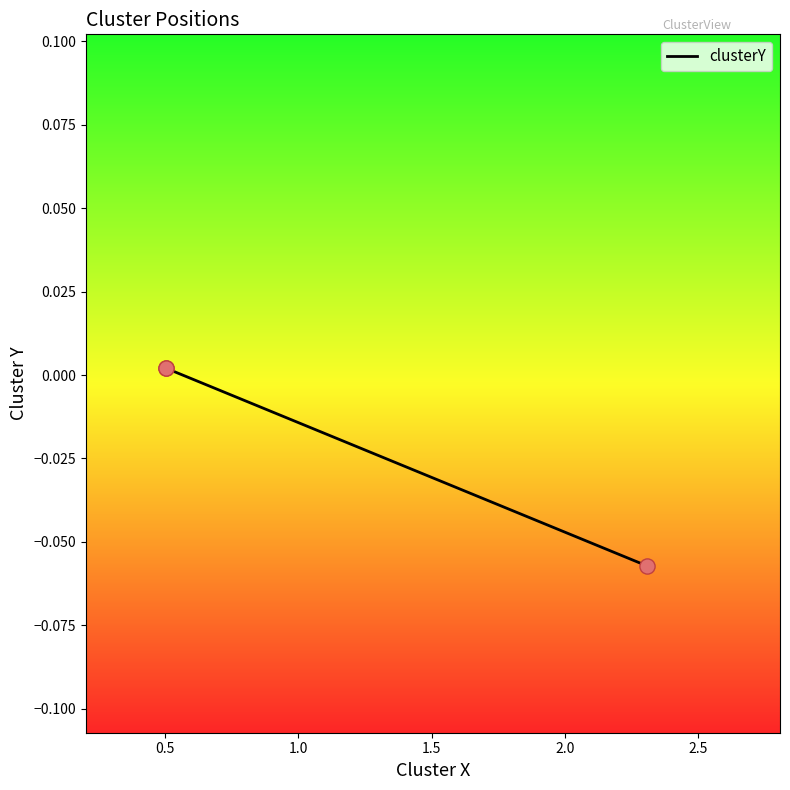

Which has a higher value, 1.0 or 0.5?

0.5